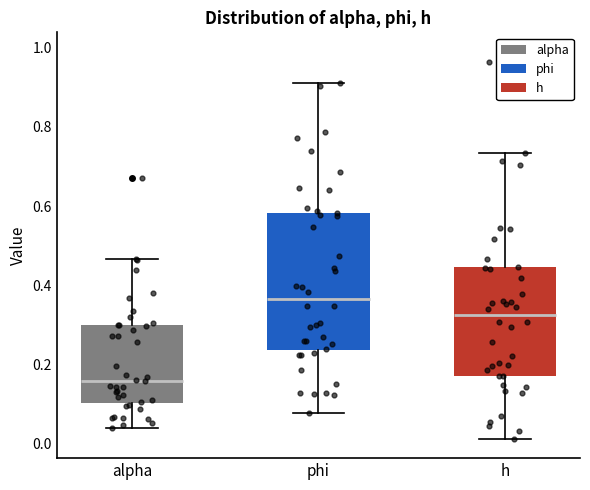

Reading left to right, transcribe this box plot: for each box, give where its median line is, the range the box spans, and where its two whiskers end, as read against the y-axis. The values are not printed on the chart, so give them approximately, as read against the axis.

alpha: median 0.16, box 0.10 to 0.30, whiskers 0.04 to 0.46
phi: median 0.36, box 0.24 to 0.58, whiskers 0.08 to 0.92
h: median 0.32, box 0.18 to 0.44, whiskers 0.02 to 0.74